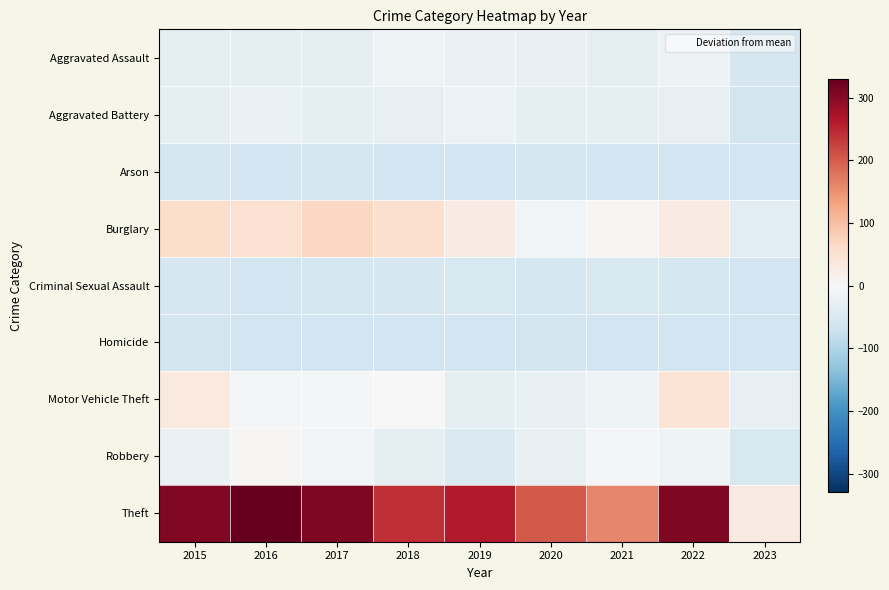

At which category is the sum across all series the highest?

2022